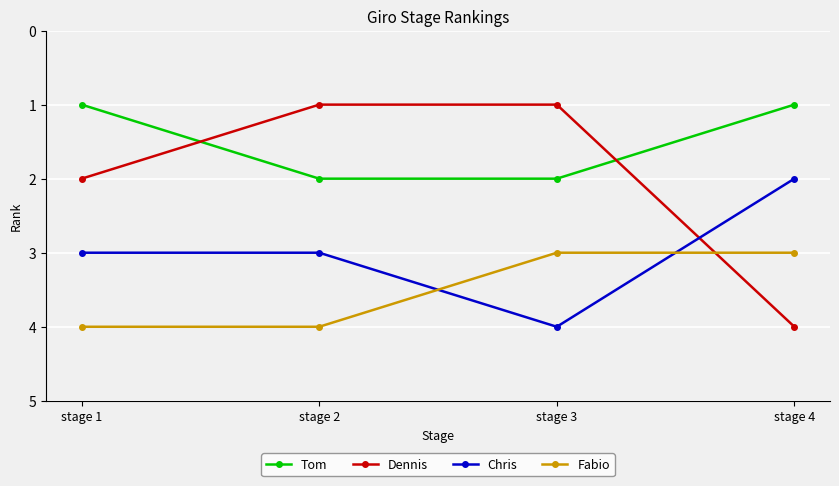

What is the difference between the highest and lowest values at stage 1?

3